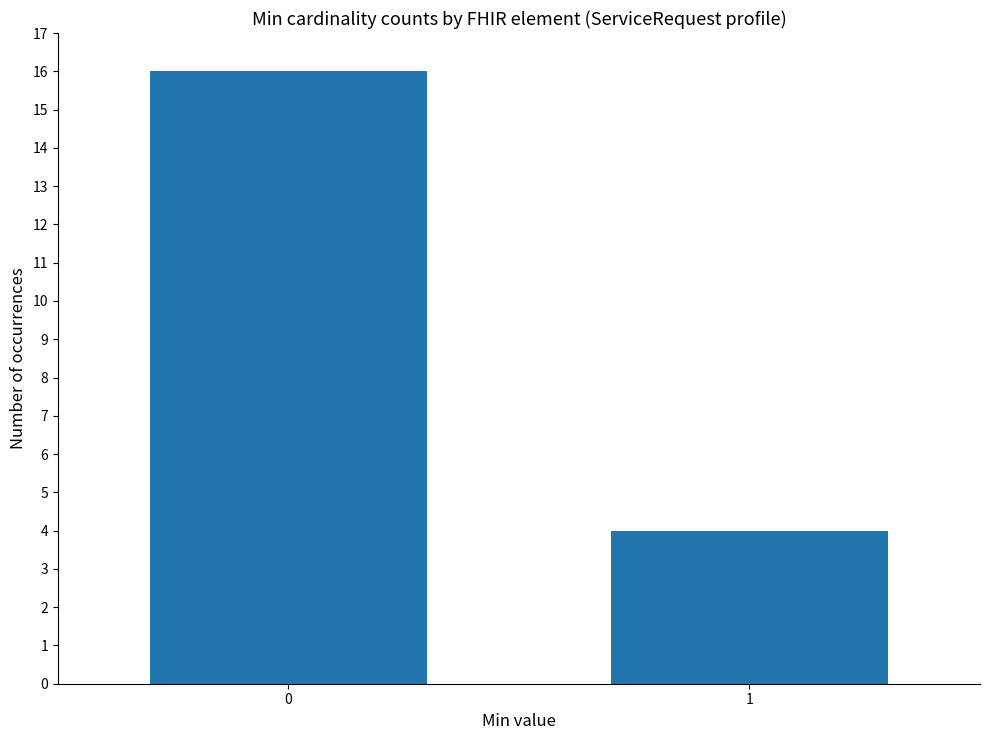

Rank the categories by value from lowest to highest.

1, 0